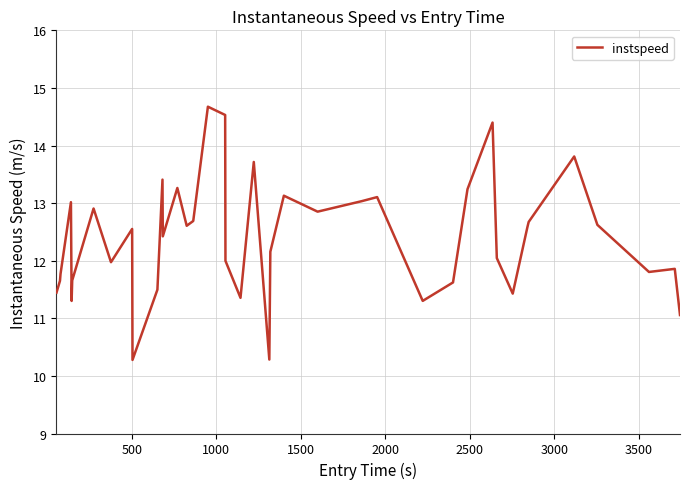

What is the difference between the maximum and minimum values?

4.4